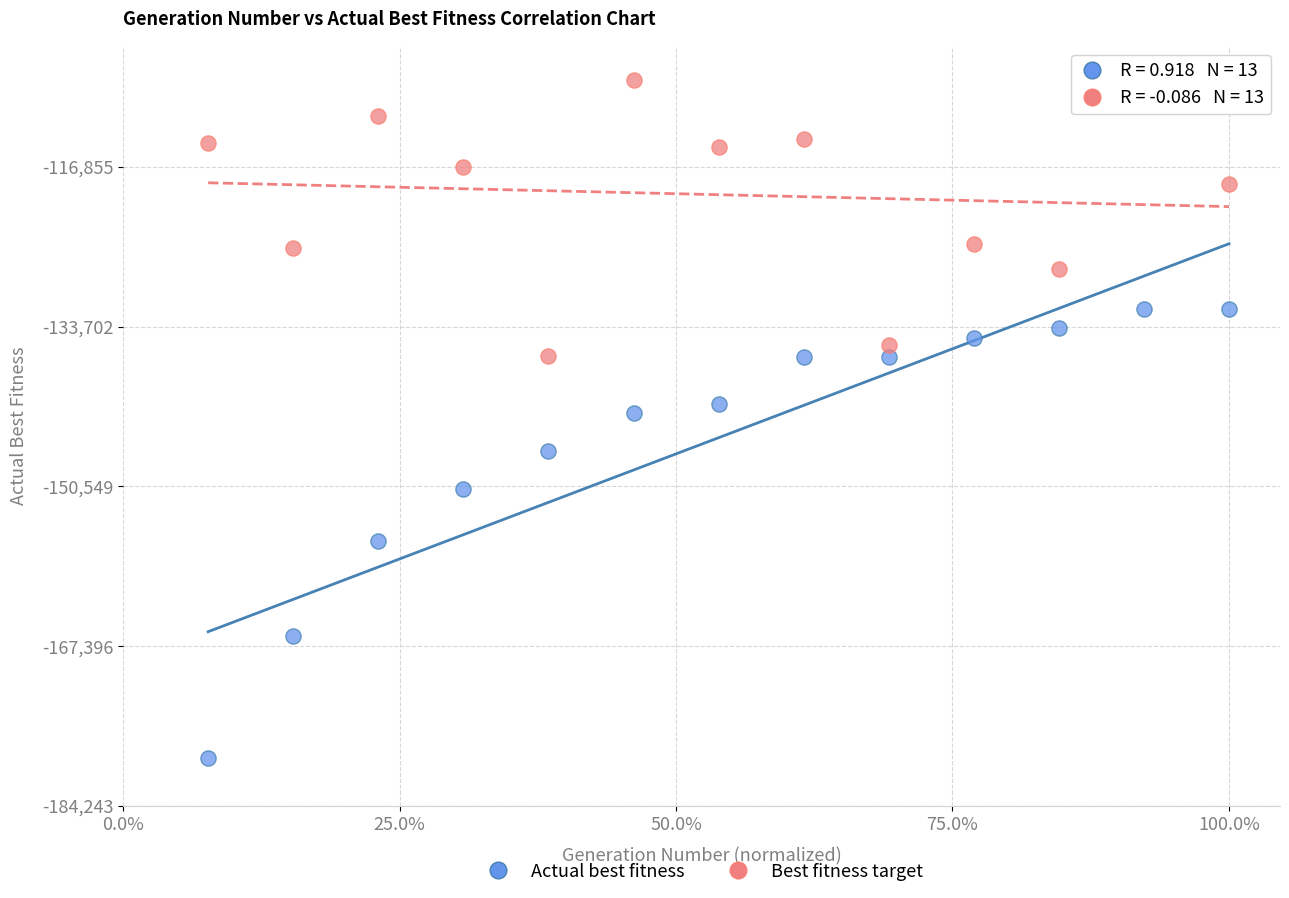

Which series has the largest Y range (max minus min)?

Actual best fitness